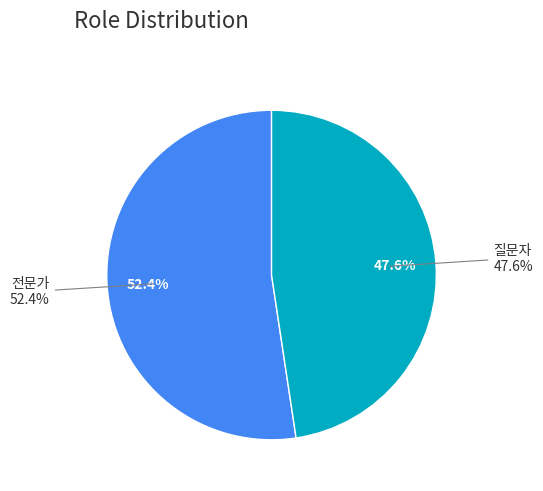

To the nearest percent, what is the average slice percentage?

50%